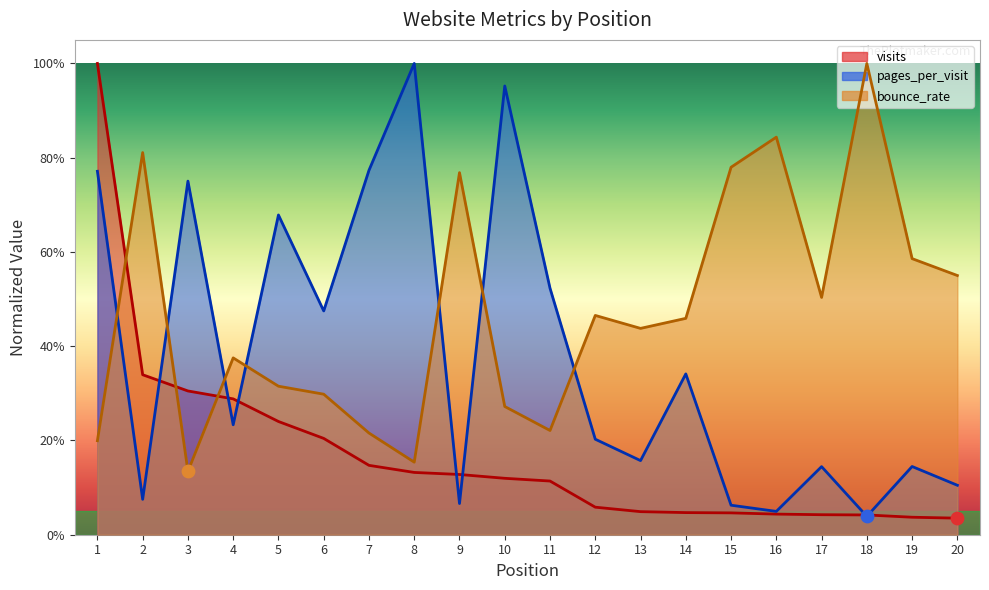

Which series has the widest spread of Y values?

visits